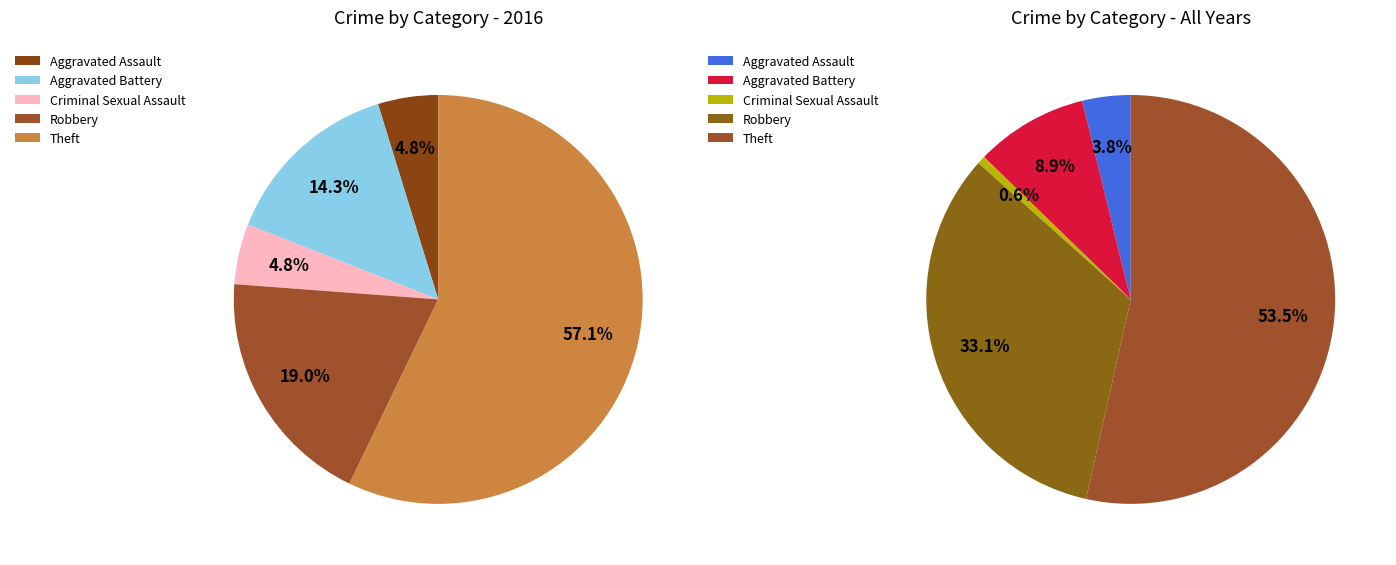

How many slices are in this pie chart?

5